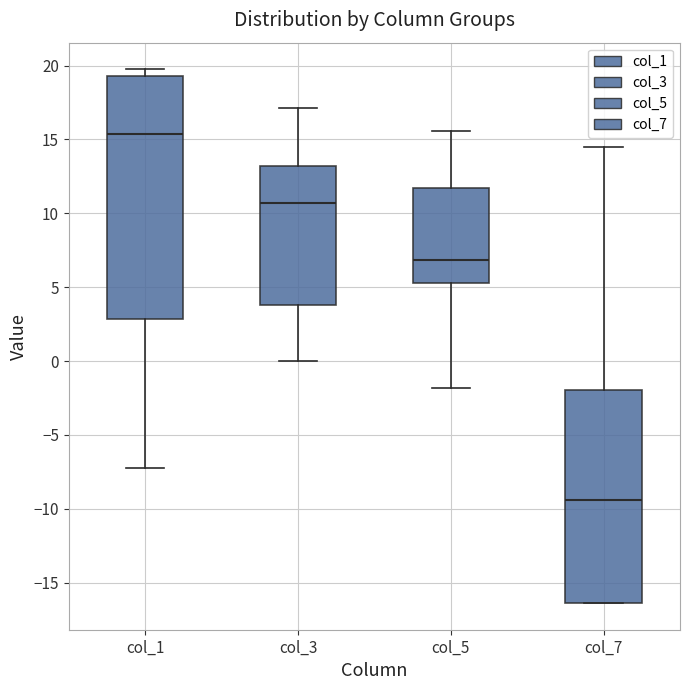

Reading left to right, read every box against the y-axis: the position of its median line, the range the box covers, and the ends of its whiskers. The values are not printed on the chart, so give them approximately, as read against the axis.

col_1: median 15.5, box 3.0 to 19.5, whiskers -7.0 to 19.5 (just above the box's upper edge)
col_3: median 10.5, box 4.0 to 13.0, whiskers 0.0 to 17.0
col_5: median 7.0, box 5.5 to 11.5, whiskers -2.0 to 15.5
col_7: median -9.5, box -16.5 to -2.0, whiskers -16.5 to 14.5